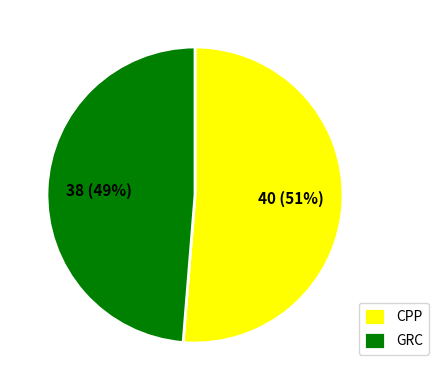

How many slices are in this pie chart?

2